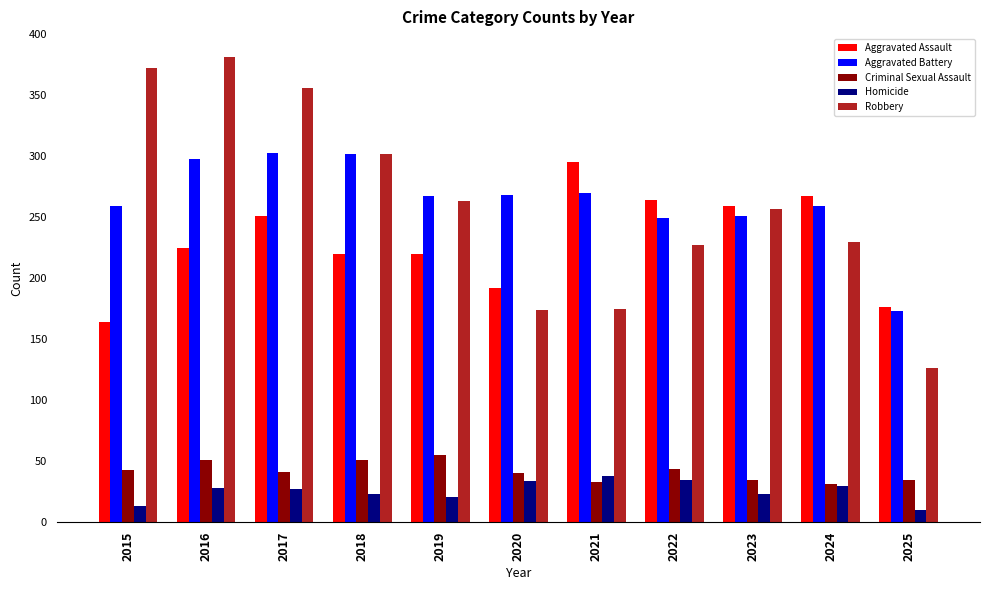

The value of Robbery at 2017 is 356. True or false?

True